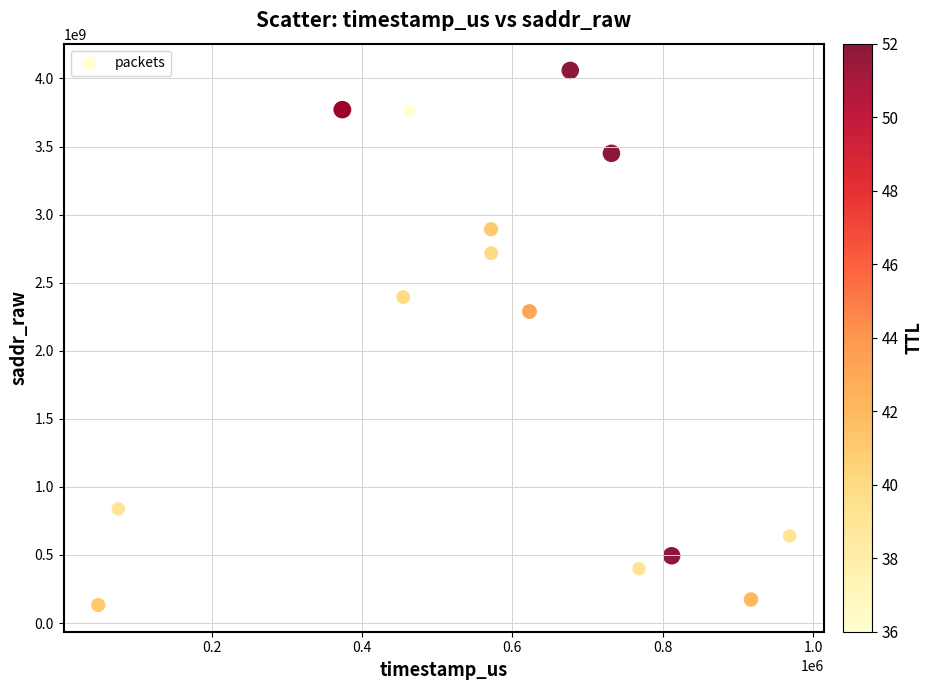

What Y value in the scatter plot is closest to 2095908212?

2288305272